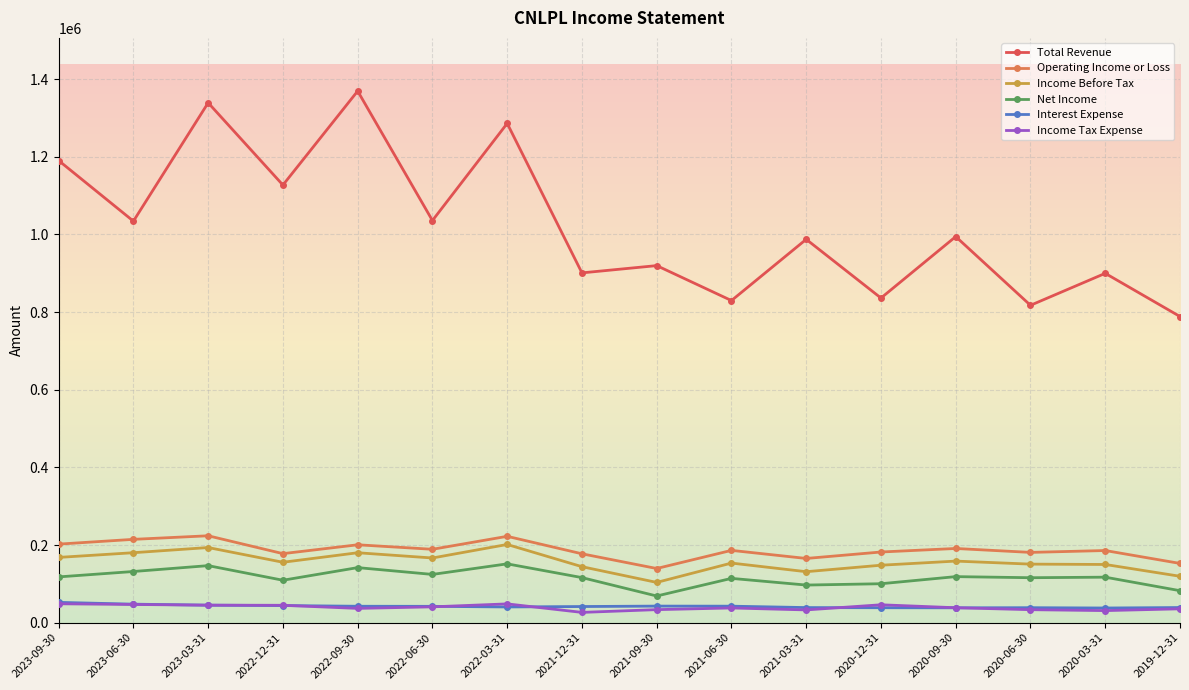

Is it true that Net Income equals 118000 at 2023-09-30?

True